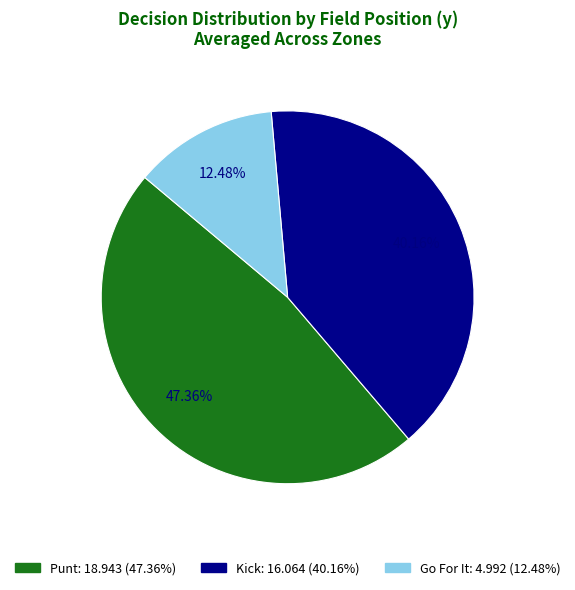

Count the number of slices in the pie.

3